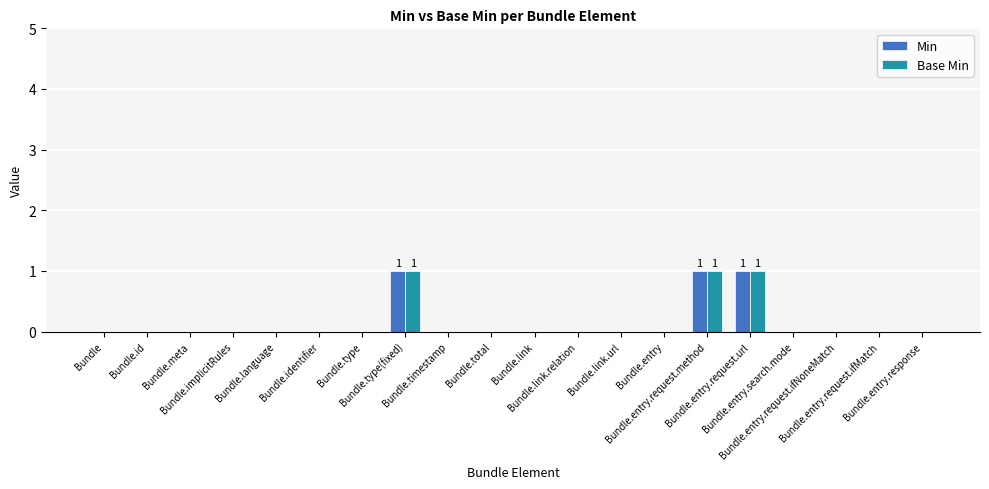

Reading right to left, list all the values displayed in this chart.

Min: 0	0	0	0	1	1	0	0	0	0	0	0	1	0	0	0	0	0	0	0
Base Min: 0	0	0	0	1	1	0	0	0	0	0	0	1	0	0	0	0	0	0	0